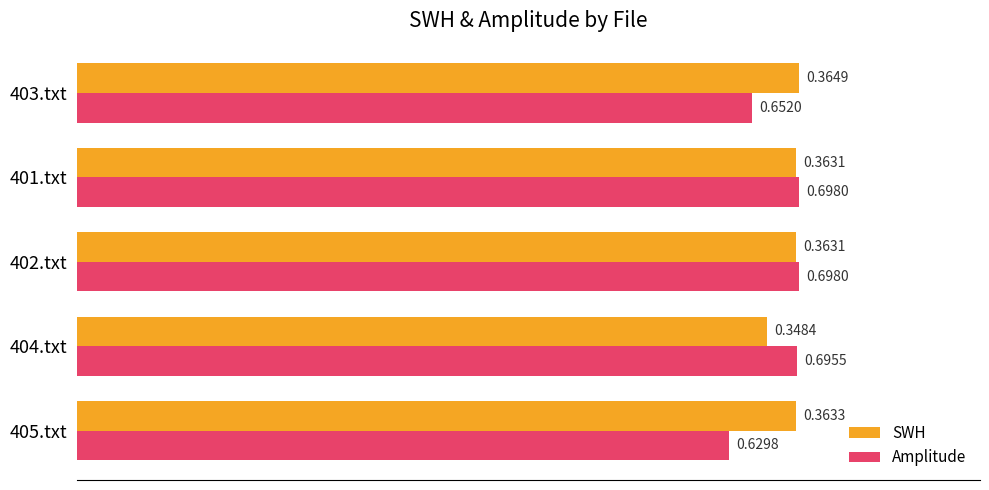

What are all the series names shown in the legend?

SWH, Amplitude